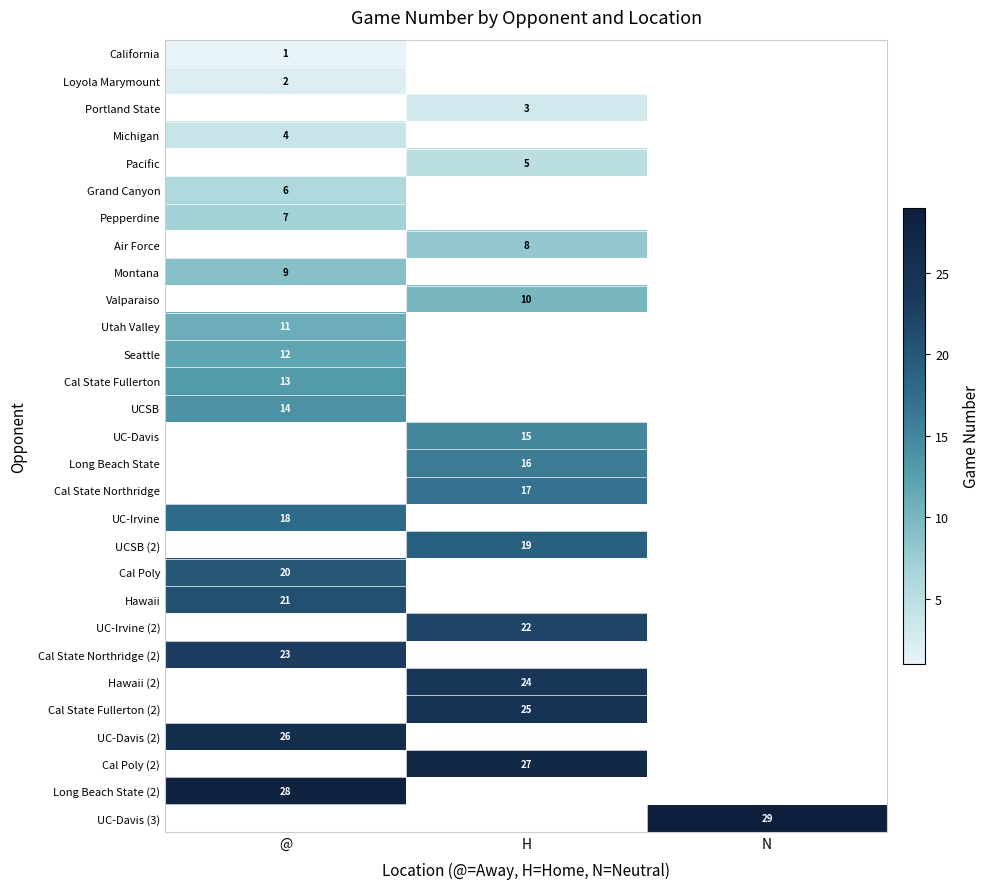

What is the greatest value displayed?

29.0